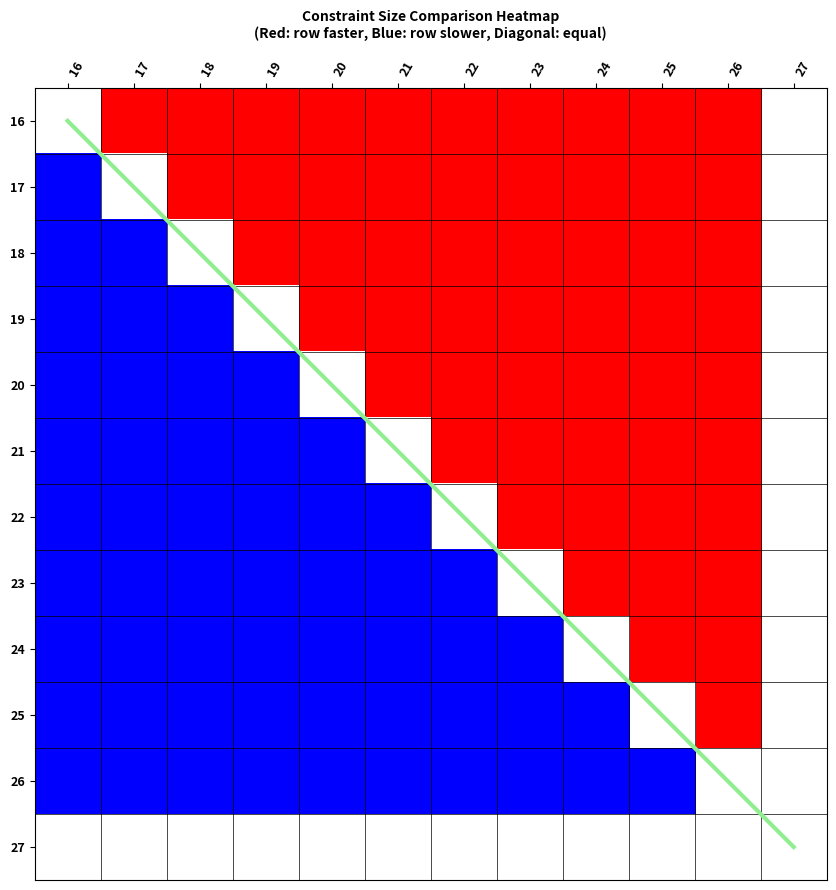

What is the spread (max minus min) of values at 22?

7.0